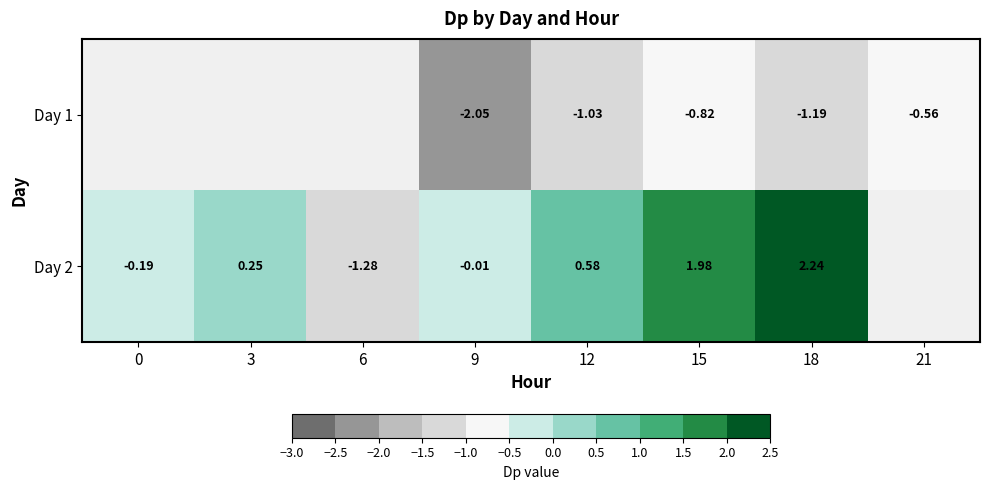

List the series in order of their overall mean, lowest first.

Day 1, Day 2